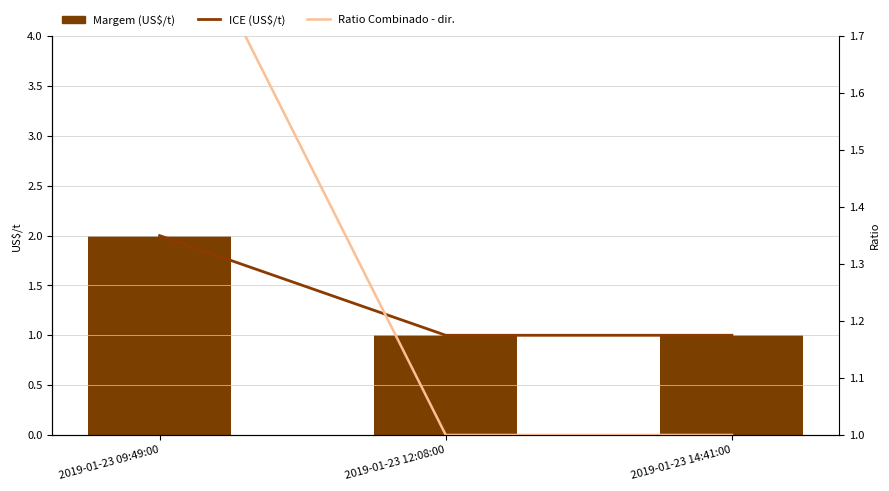

Between 2019-01-23 09:49:00 and 2019-01-23 12:08:00, which is larger?

2019-01-23 09:49:00